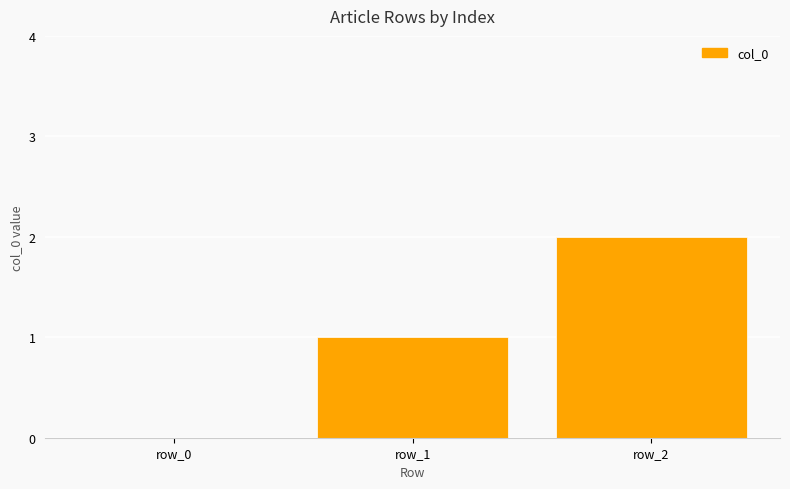

At which label is the value closest to 1?

row_1